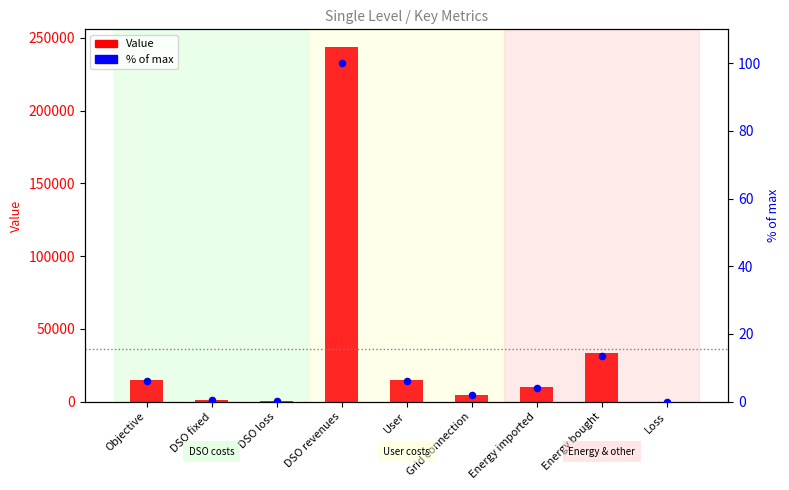

What is the total value across all series at DSO fixed?

1162.5